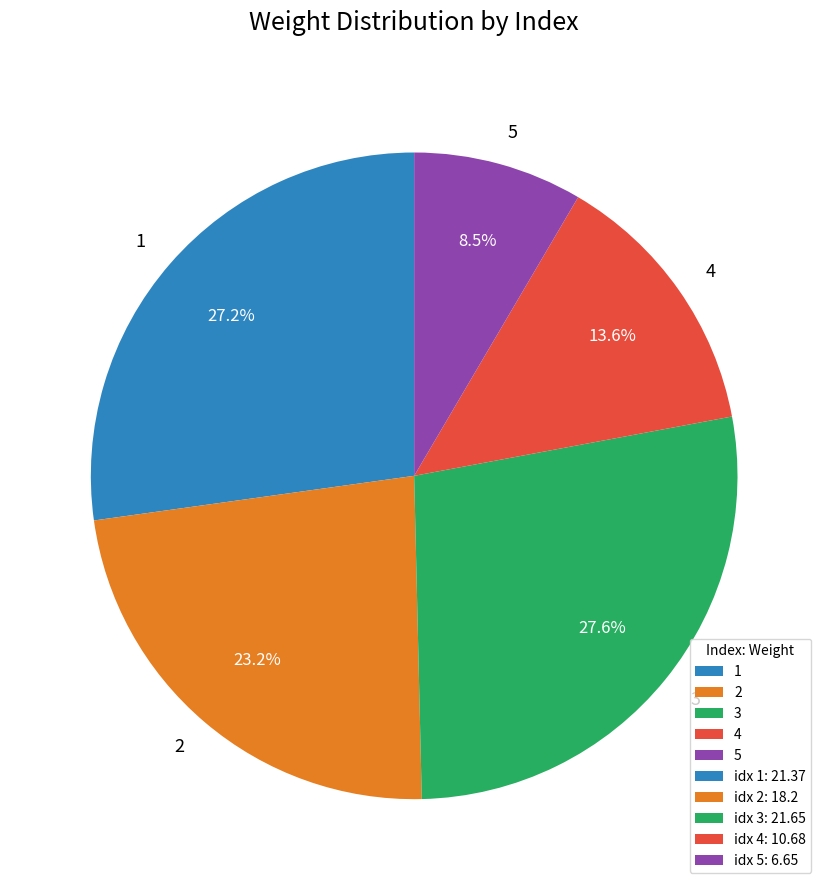

Is it true that 3 is 13% of the pie?

False